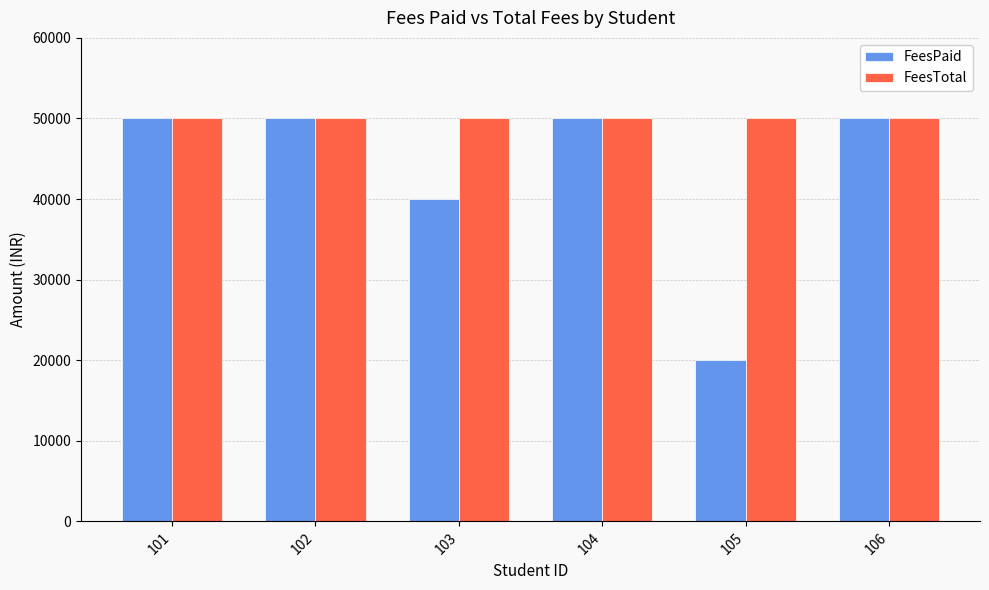

What is the smallest value displayed?

20000